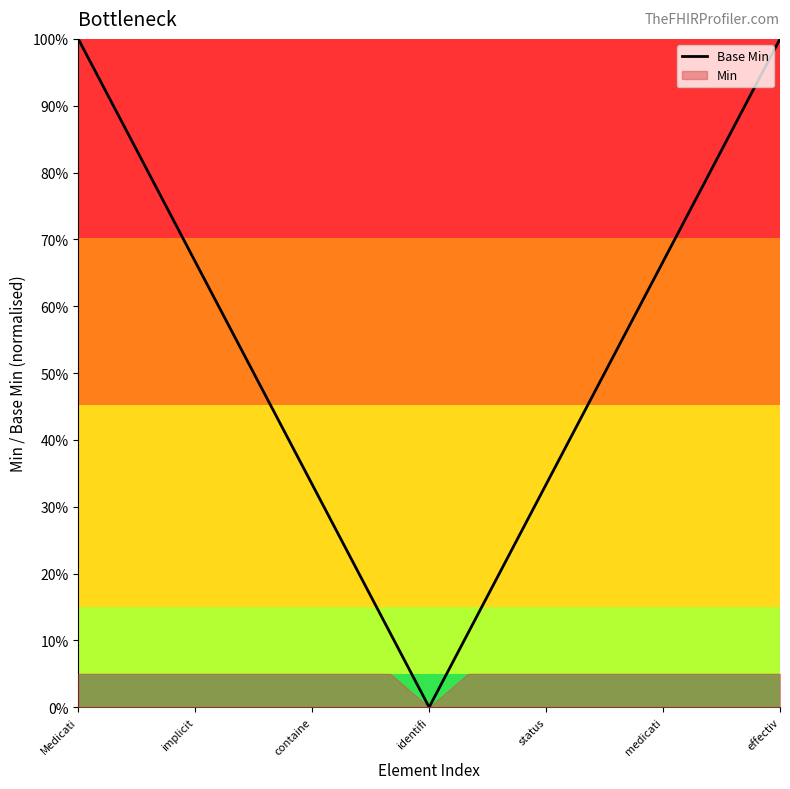

Count the number of values greater than 0.

18